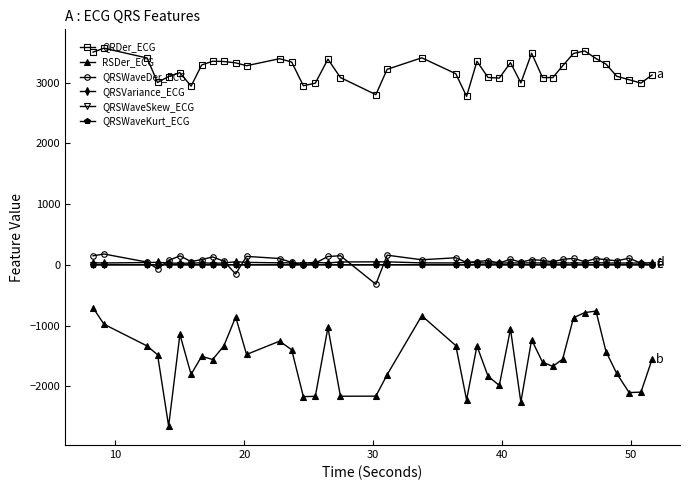

True or false: QRSWaveSkew_ECG has more than 1 interior local peaks.

True